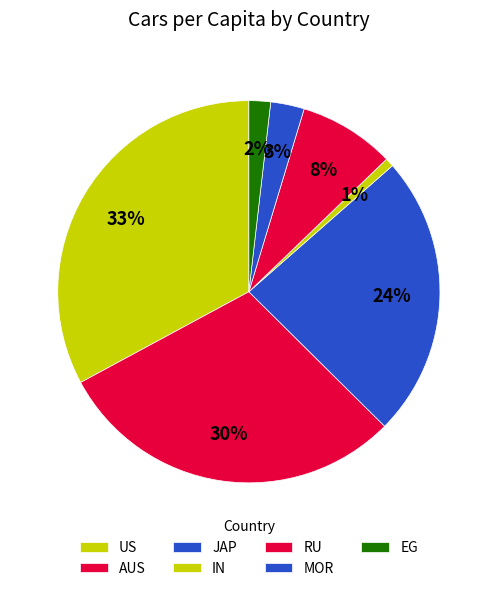

To the nearest percent, what is the average slice percentage?

14%